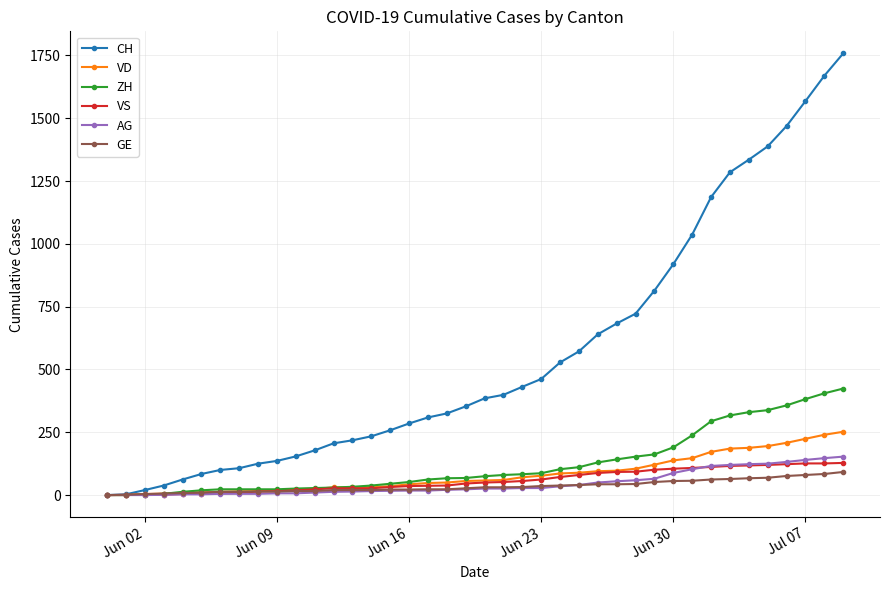

What is the value of the AG point at the 17th from the left?

18